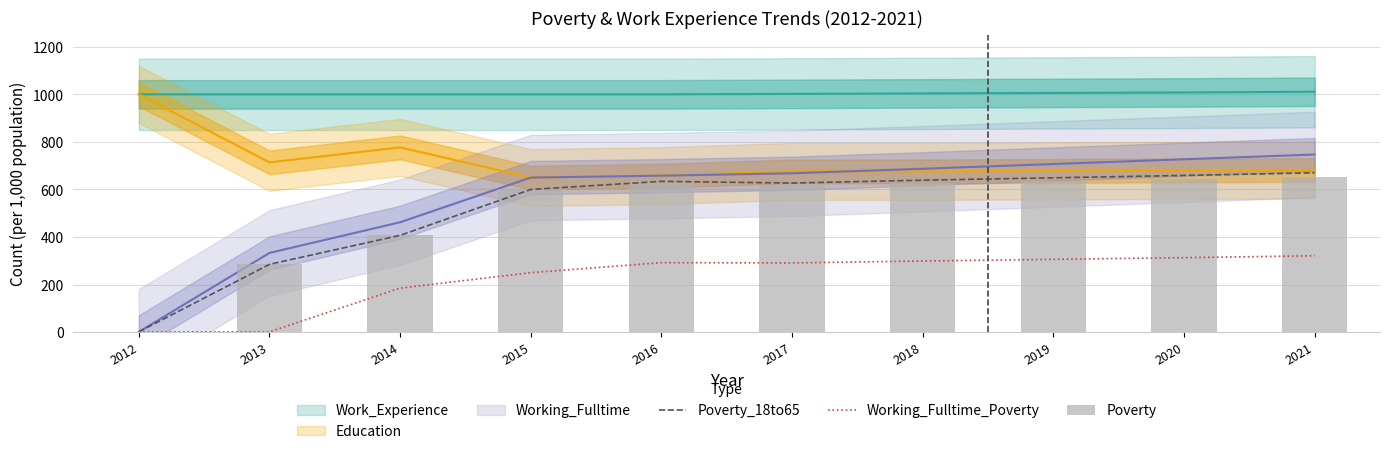

What is the difference between the maximum and second lowest values in the Working_Fulltime_Poverty series?

320